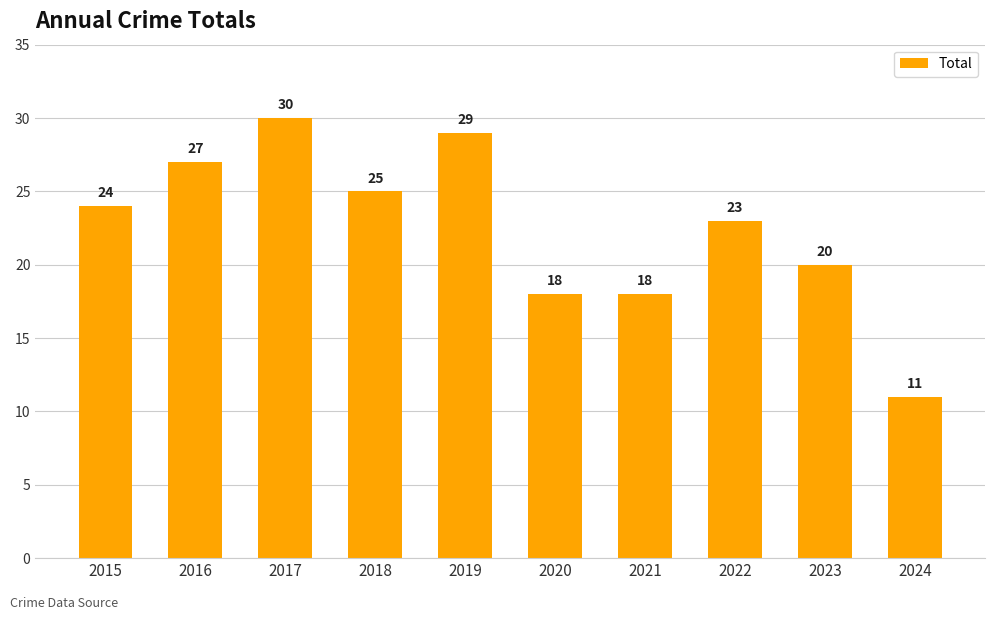

What value does the data have at 2018?

25